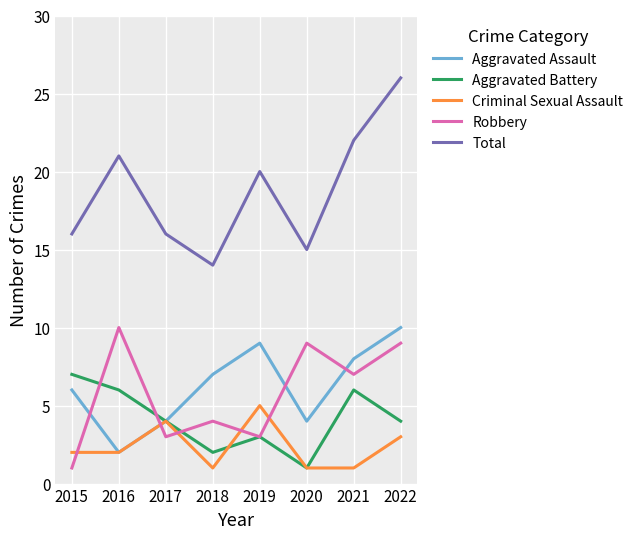

At which category is the sum across all series the highest?

2022